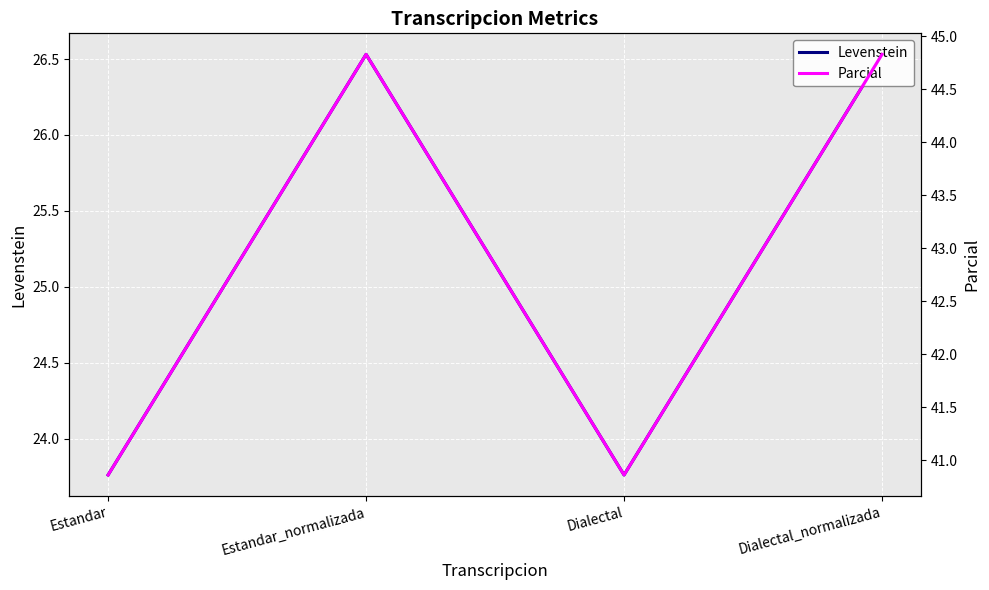

At which category does Levenstein reach its first local peak?

Estandar_normalizada